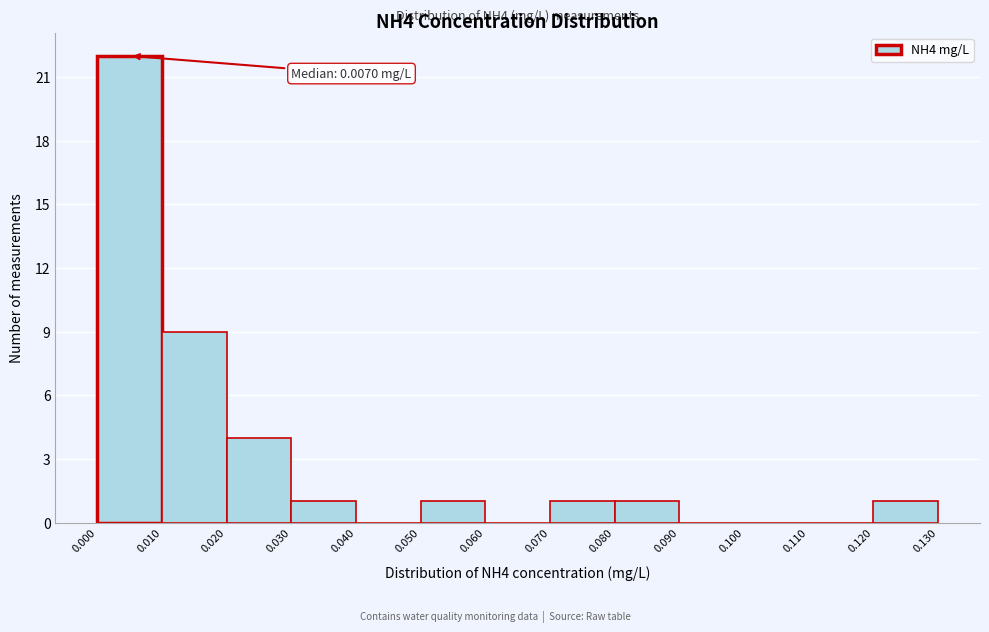

Which range on the x-axis has the tallest bar?

0.000 to 0.010